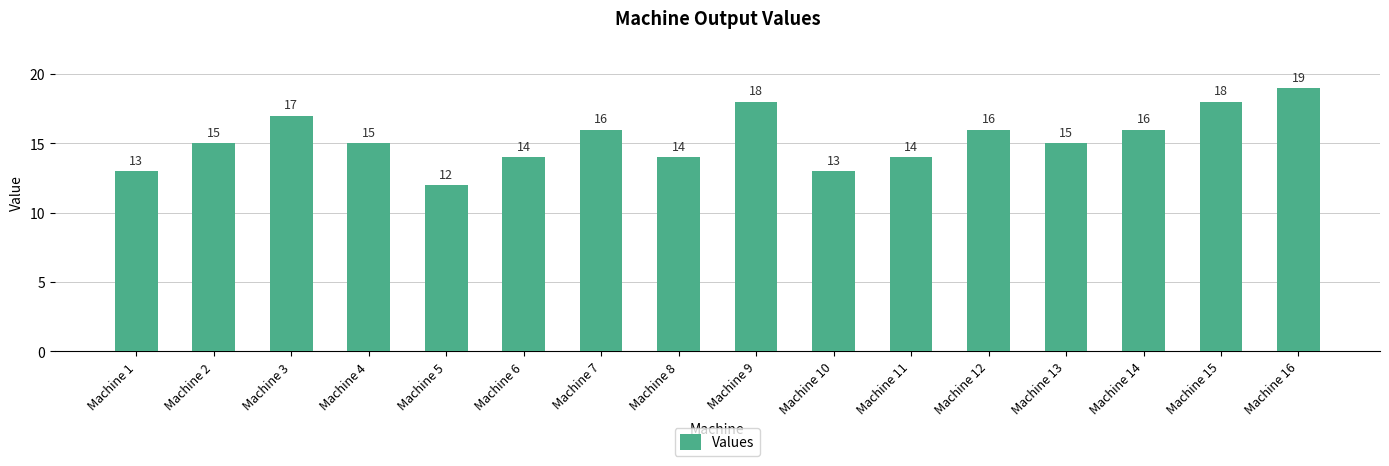

What is the change in value from Machine 3 to Machine 14?

-1